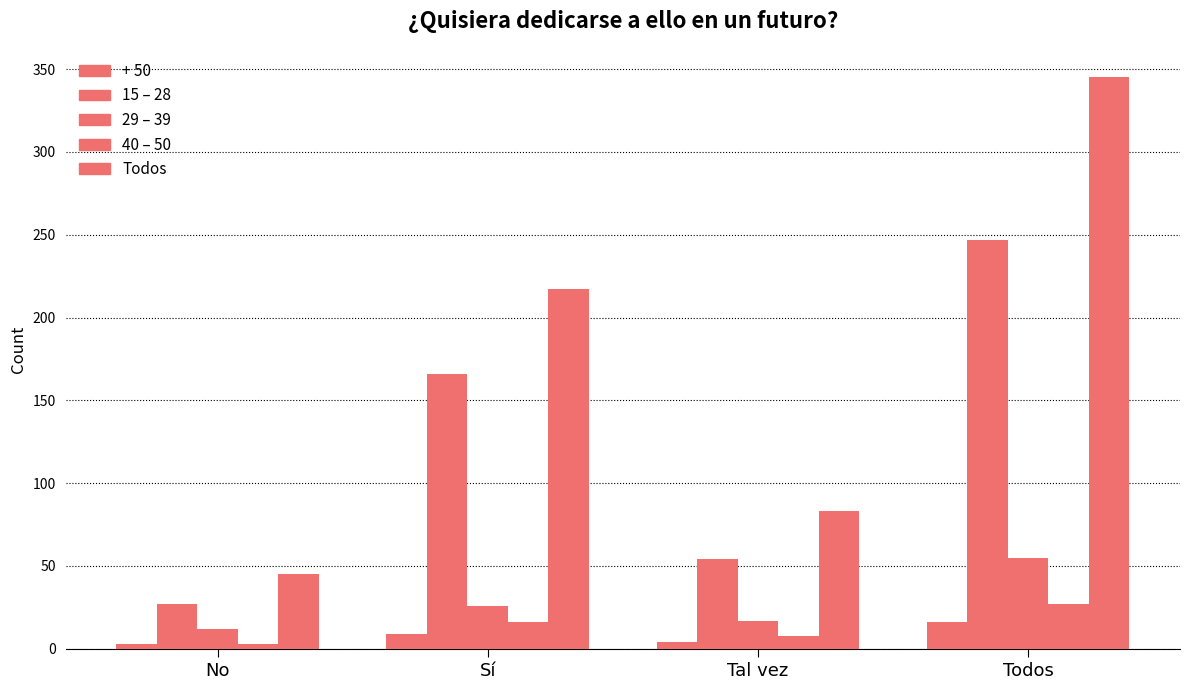

At how many categories does at least one series exceed 295?

1